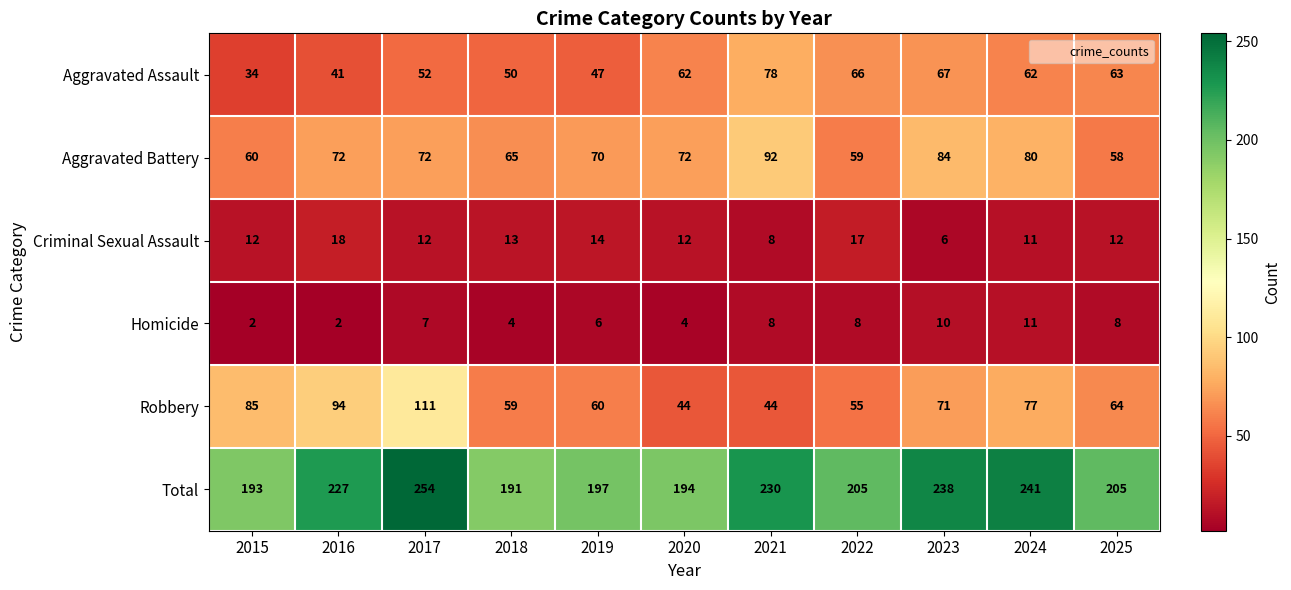

Which series has the widest spread of values?

Robbery